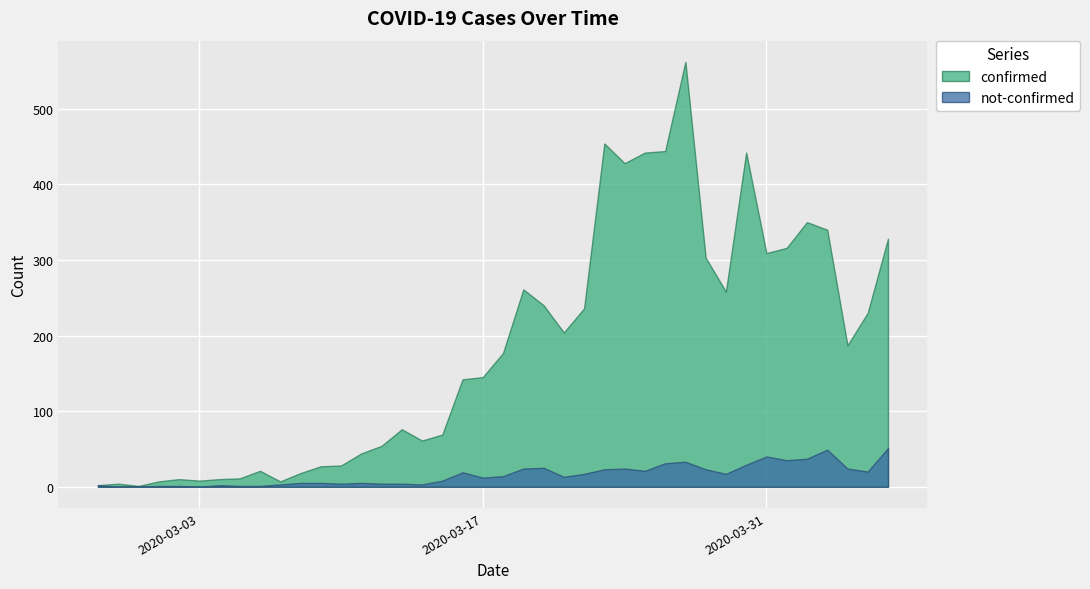

What is the label of the 31st point from the right?

2020-03-07